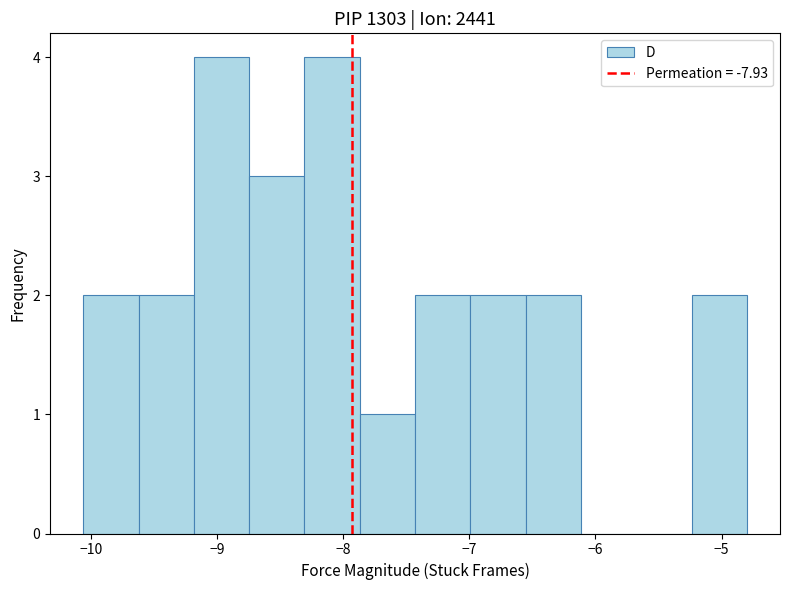

How tall is the bar that spans -7.0 to -6.6 on the x-axis? Neither the bar edges nor the heights are printed on the chart, so give them approximately, as read against the axes.

2